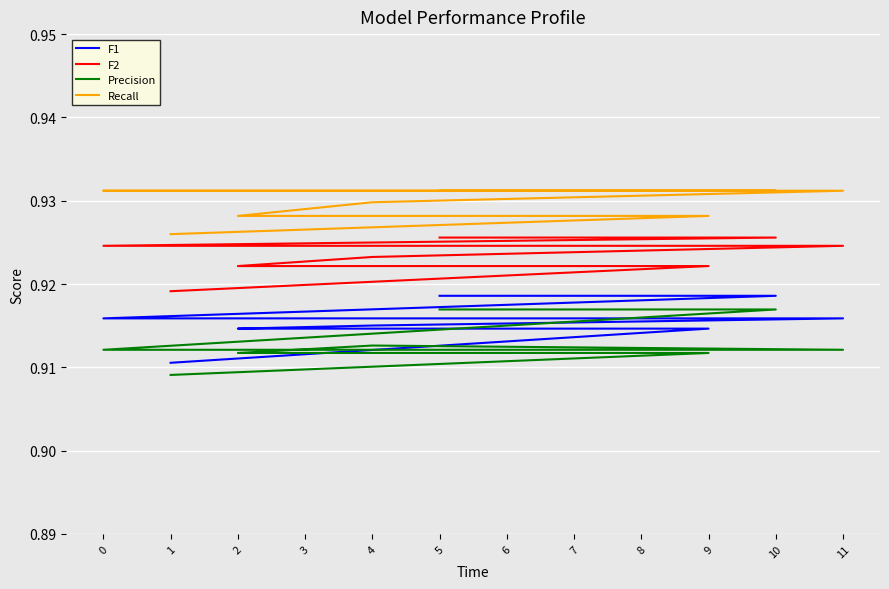

What is the highest value of the F1 series?

0.9